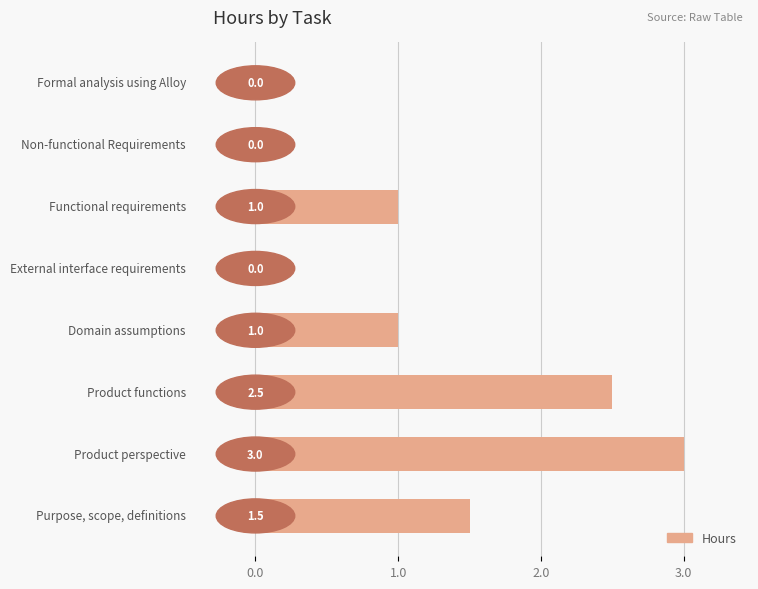

What is the maximum value shown in the chart?

3.0